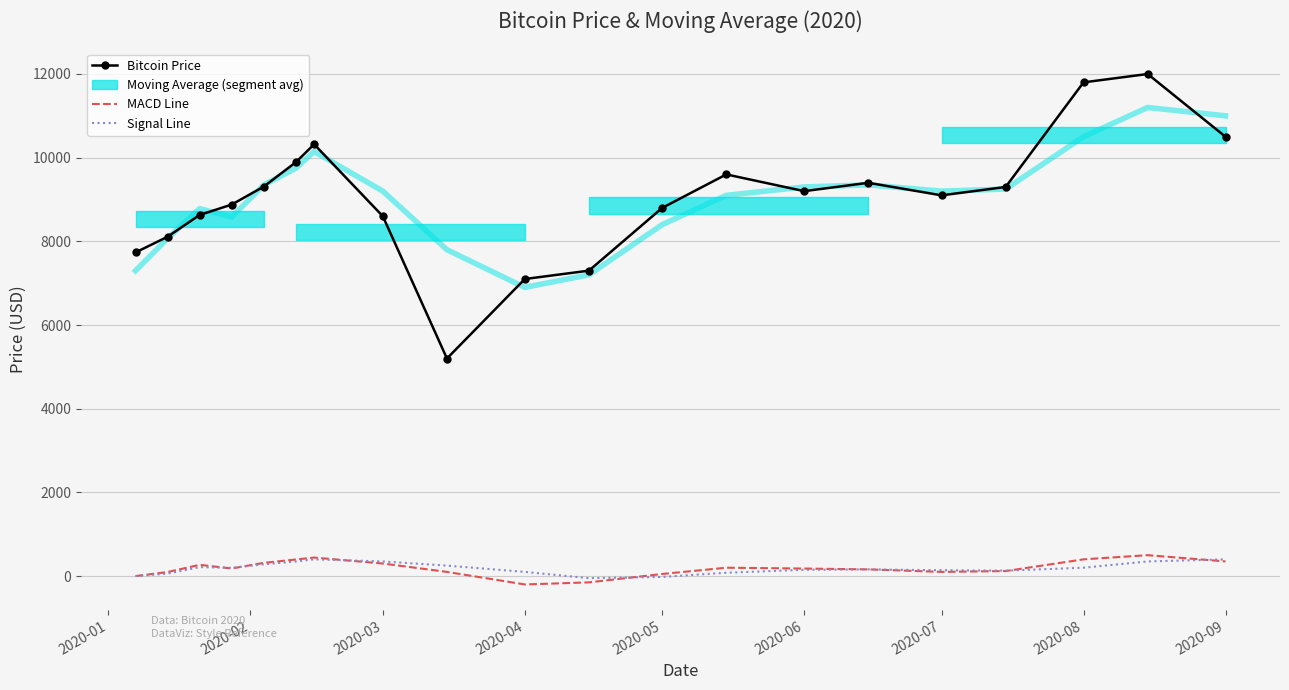

What position from the right is 2020-05?

9